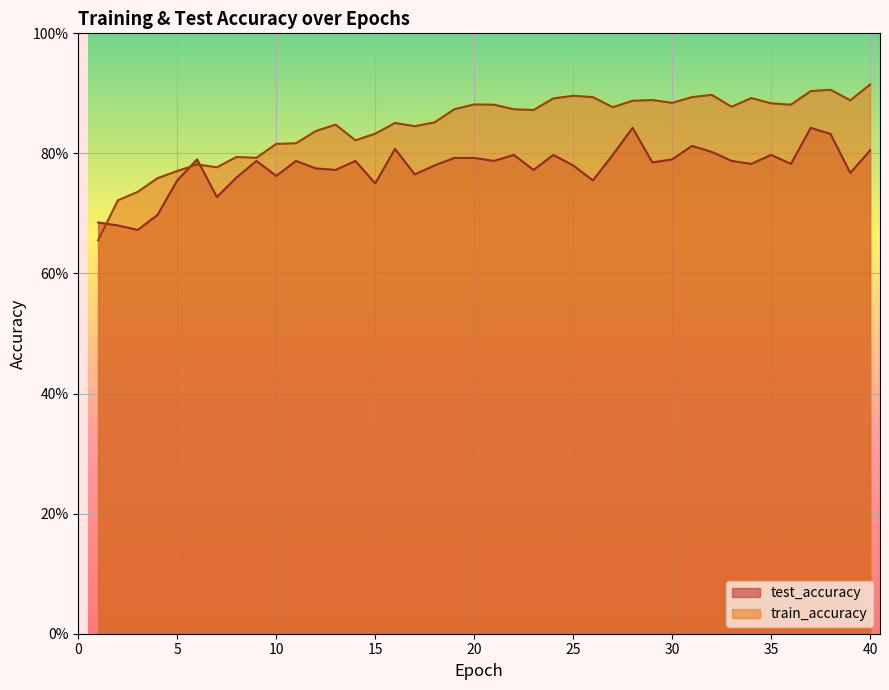

What are all the series names shown in the legend?

test_accuracy, train_accuracy